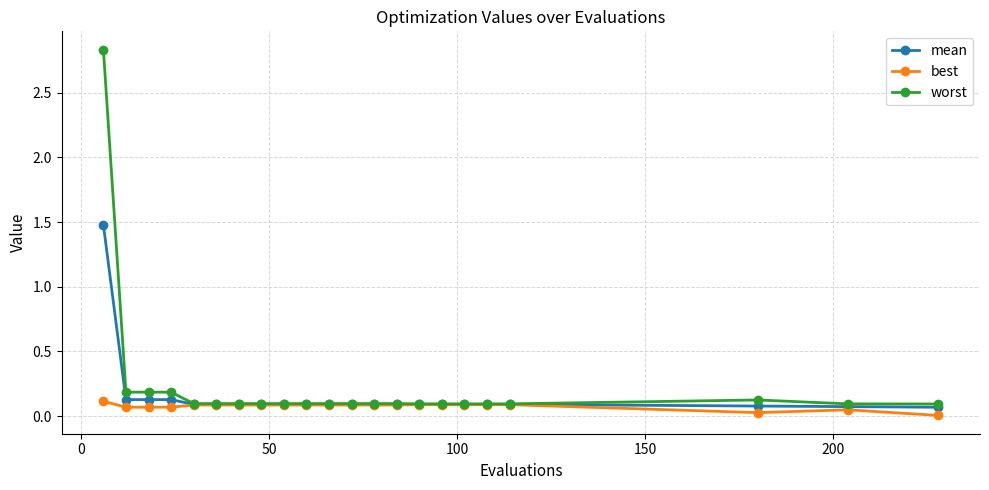

True or false: worst has more than 0 interior local peaks.

True